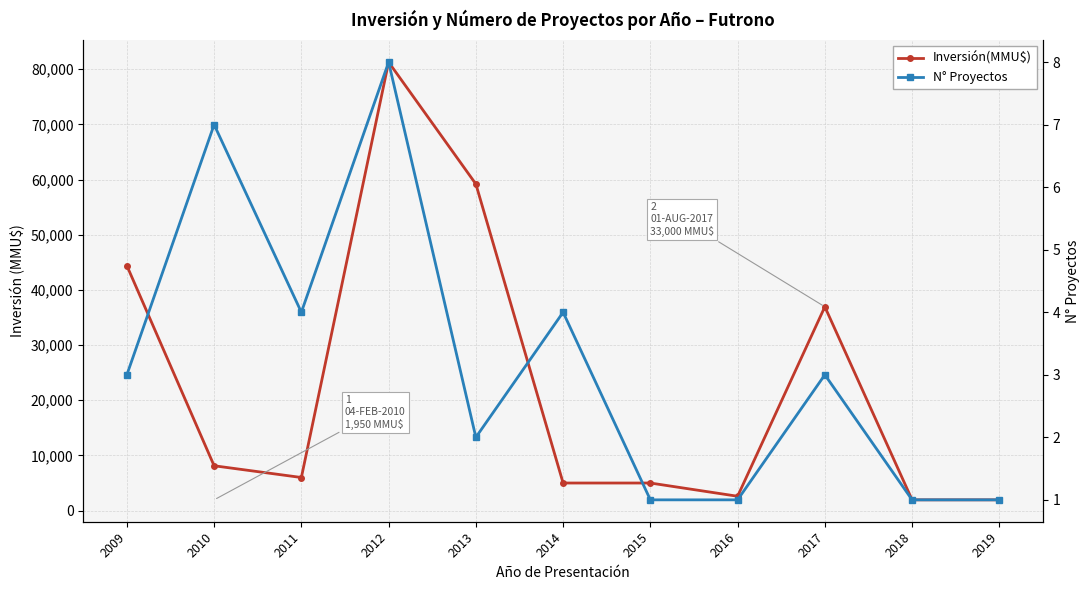

Rank the series by their maximum value, from lowest to highest.

N° Proyectos, Inversión(MMU$)